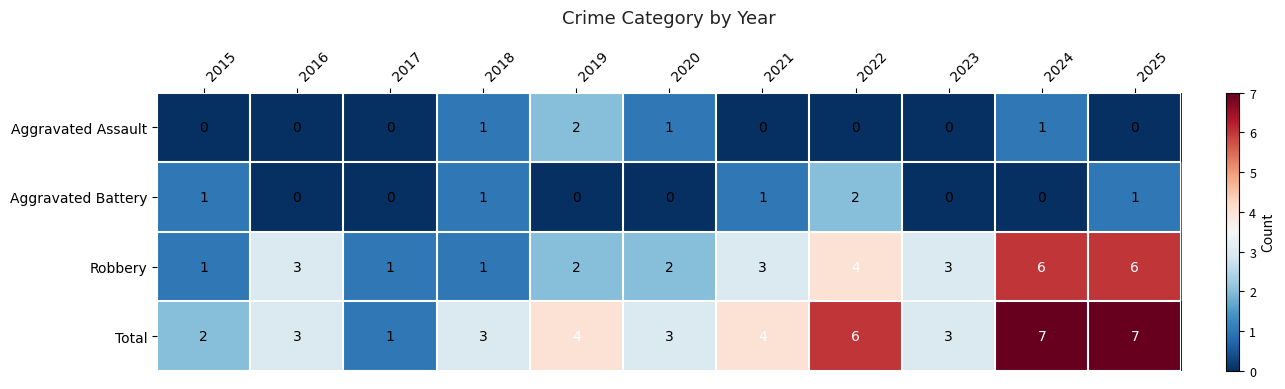

Rank the series at 2020 from lowest to highest value.

Aggravated Battery, Aggravated Assault, Robbery, Total